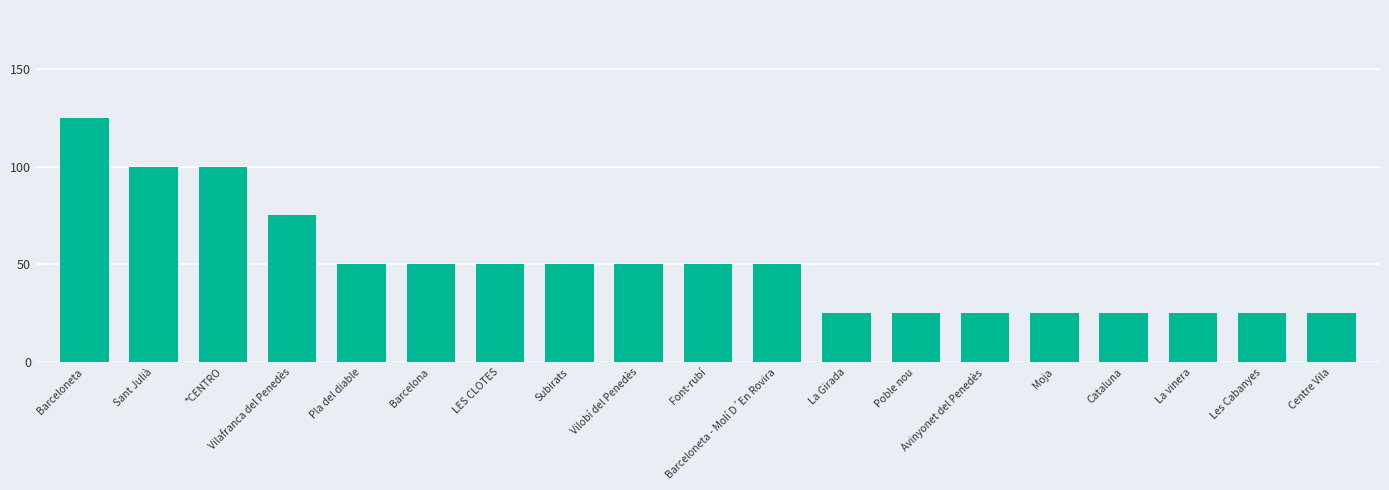

What is the difference between the second highest and second lowest values?

75